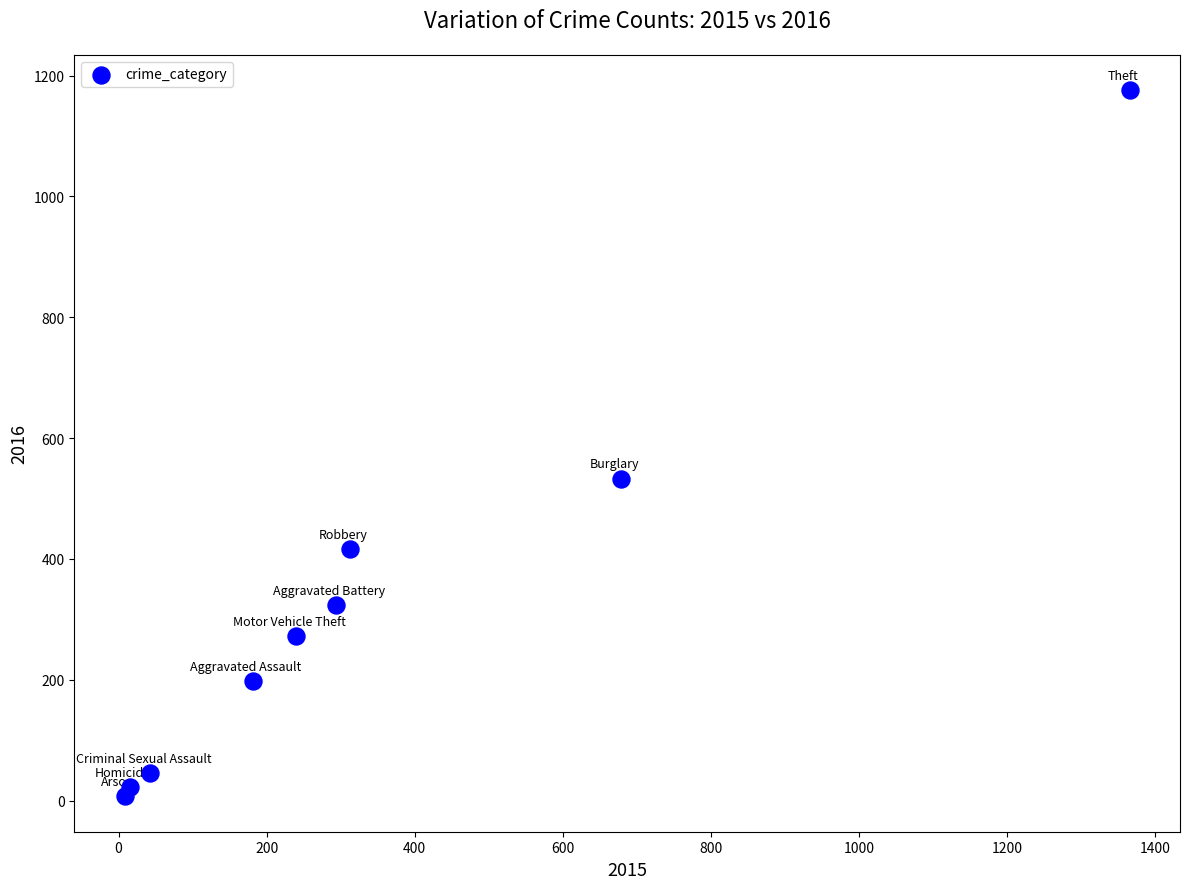

What is the range of X values (max minus min)?

1358